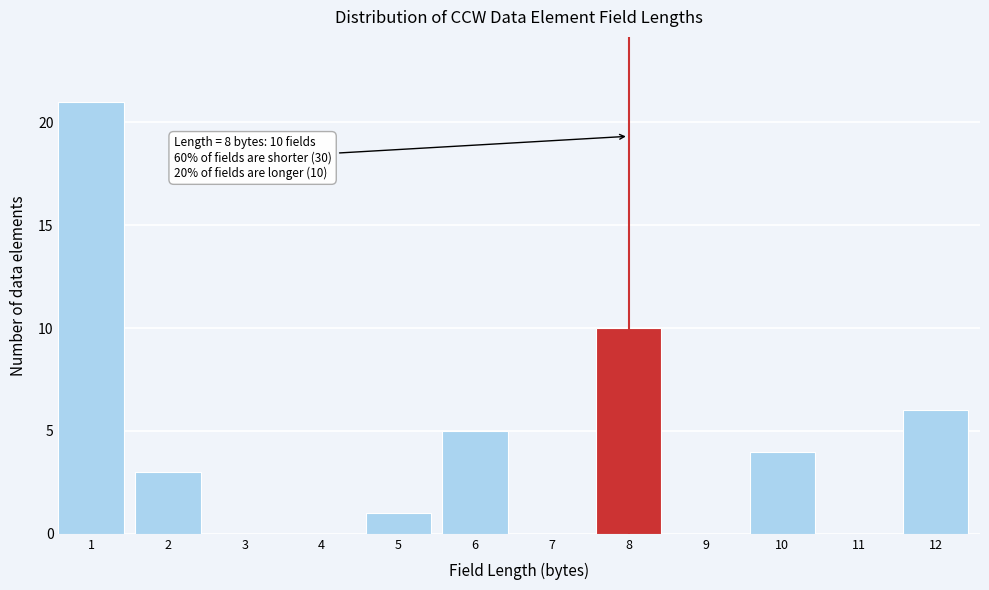

Reading left to right, transcribe all the data shown in this chart.

1=21	2=3	3=0	4=0	5=1	6=5	7=0	8=10	9=0	10=4	11=0	12=6